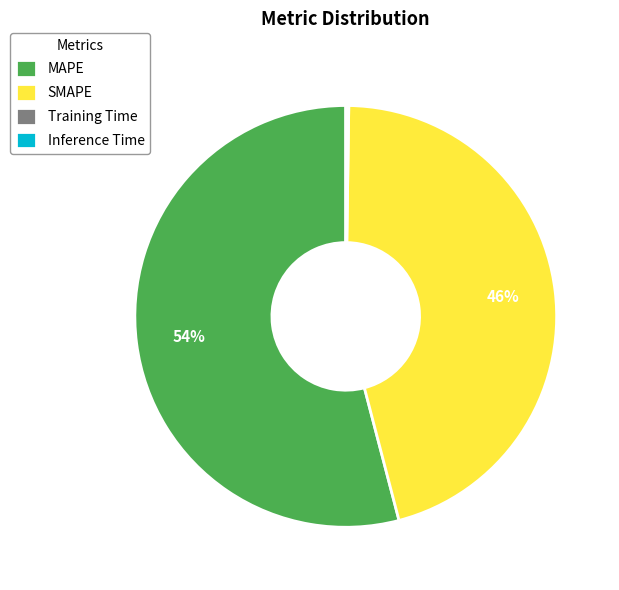

True or false: MAPE accounts for 67% of the total.

False